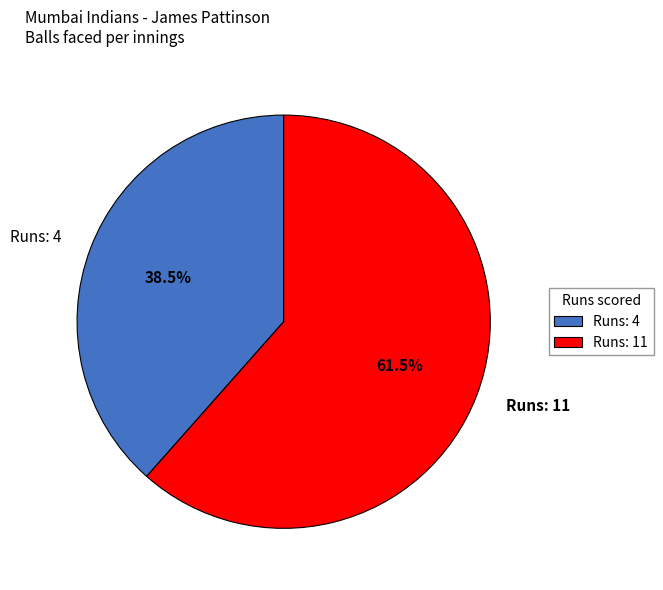

What is the smallest slice in the pie chart?

Runs: 4